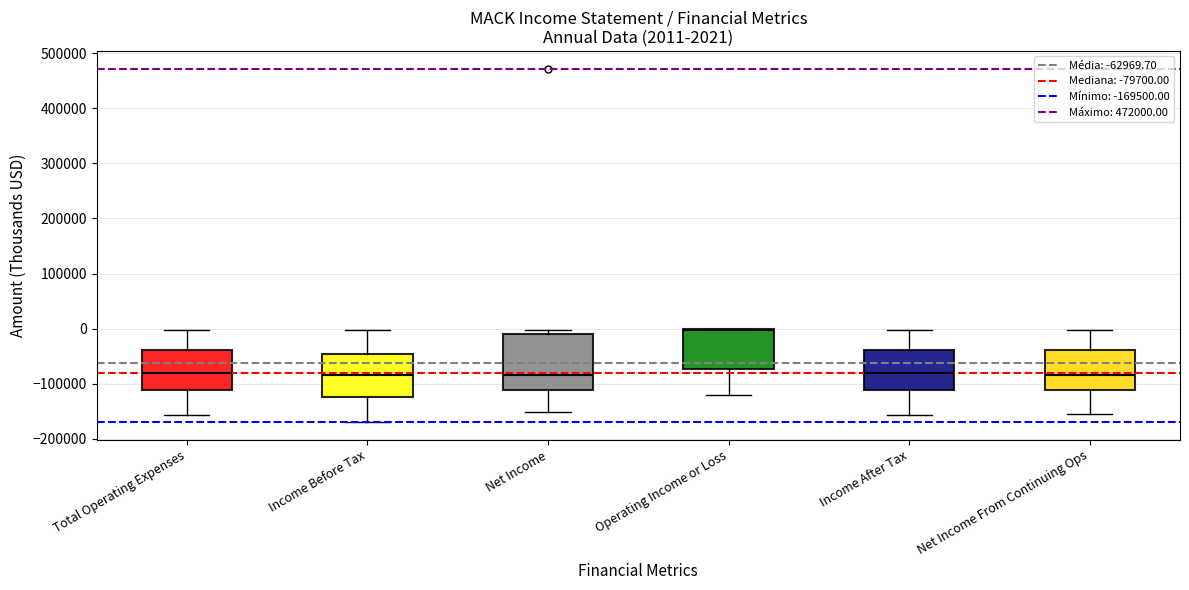

Which box is the tallest, from its lower edge to its upper edge?

Net Income